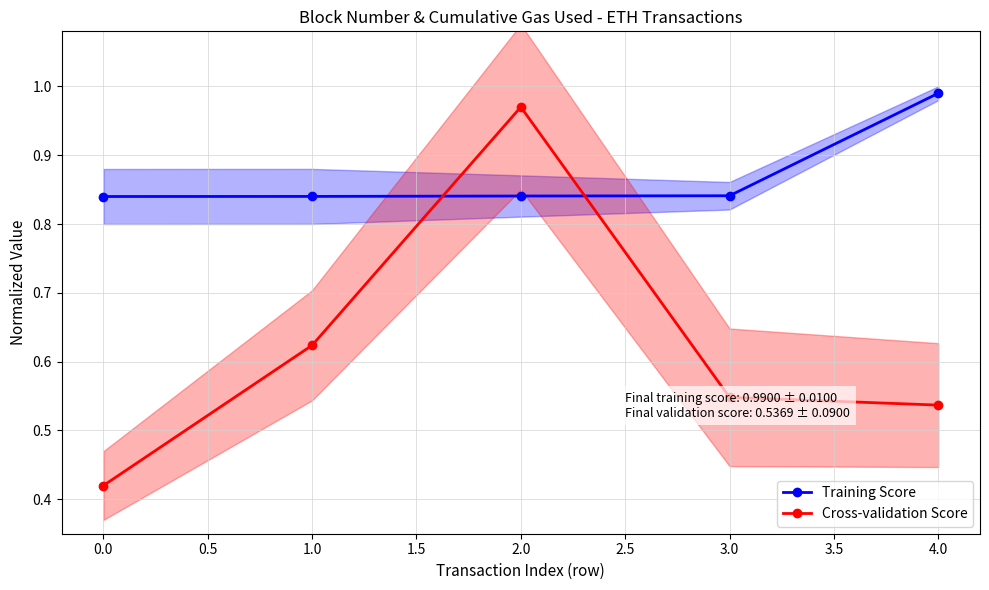

Rank the series by their average value, from highest to lowest.

Training Score, Cross-validation Score